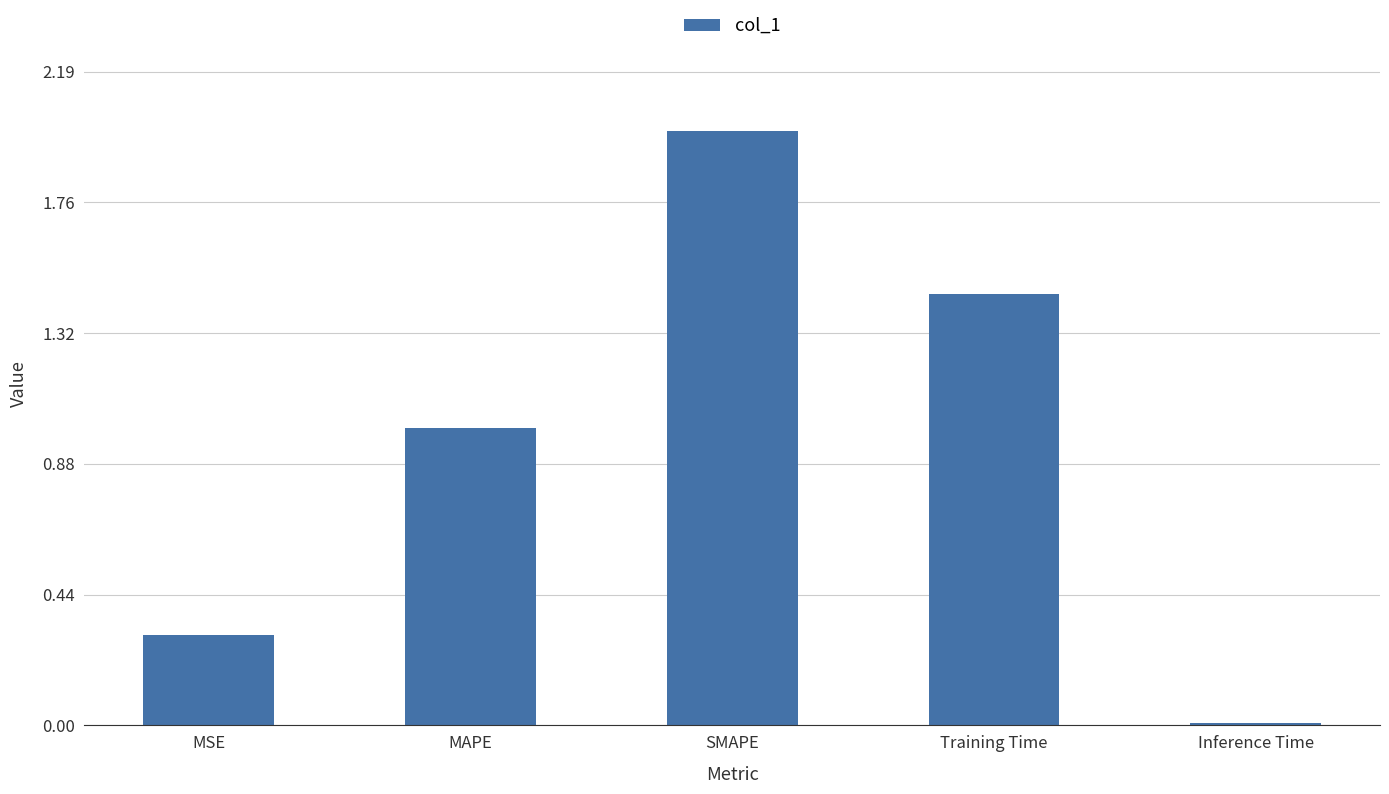

What is the value of the 3rd bar from the left?

2.0